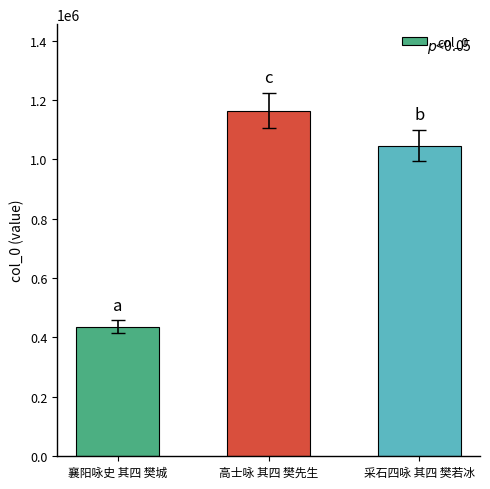

List the labels in order of value, smallest first.

襄阳咏史 其四 樊城, 采石四咏 其四 樊若冰, 高士咏 其四 樊先生